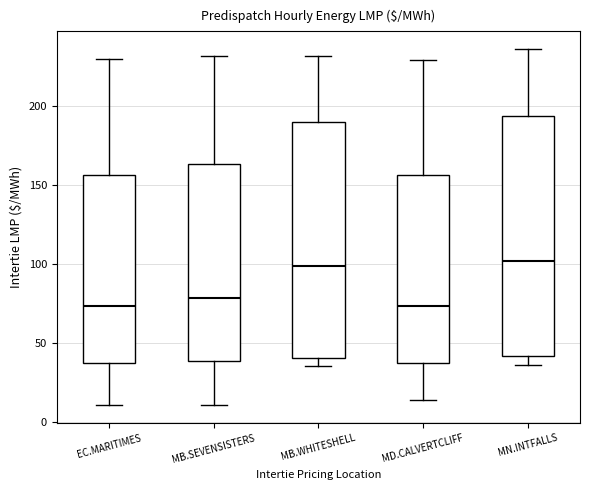

Reading left to right, transcribe this box plot: for each box, give where its median line is, the range the box spans, and where its two whiskers end, as read against the y-axis. The values are not printed on the chart, so give them approximately, as read against the axis.

EC.MARITIMES: median 75, box 35 to 155, whiskers 10 to 230
MB.SEVENSISTERS: median 80, box 40 to 165, whiskers 10 to 230
MB.WHITESHELL: median 100, box 40 to 190, whiskers 35 to 230
MD.CALVERTCLIFF: median 75, box 35 to 155, whiskers 15 to 230
MN.INTFALLS: median 100, box 40 to 195, whiskers 35 to 235